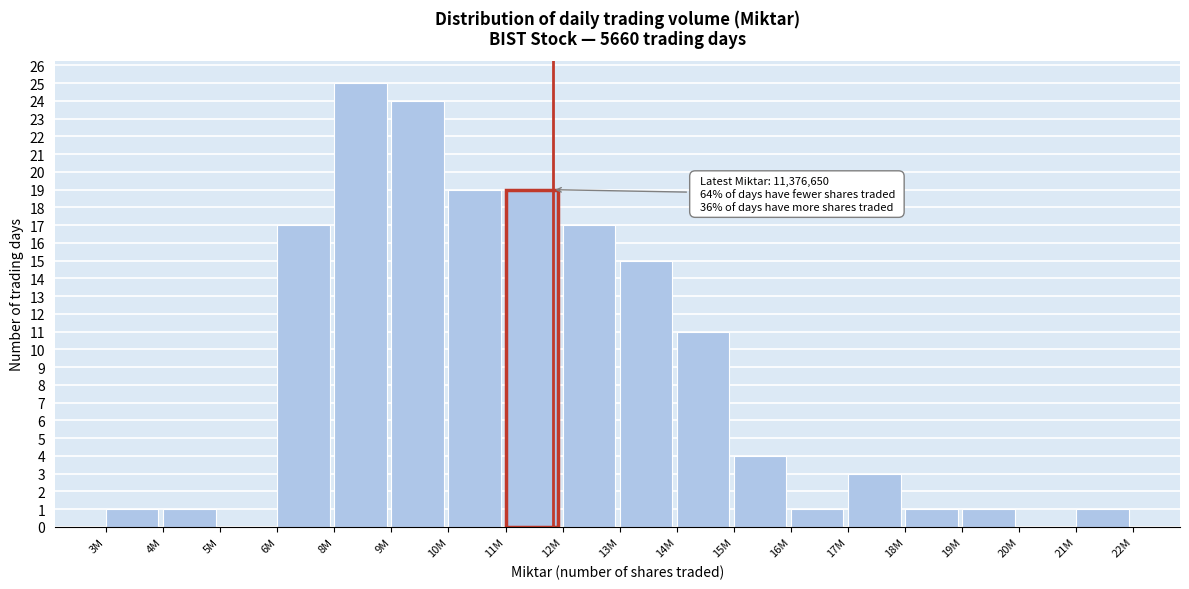

Reading left to right, extract all data points from this chart.

3M=1	4M=1	5M=0	6M=17	8M=25	9M=24	10M=19	11M=19	12M=17	13M=15	14M=11	15M=4	16M=1	17M=3	18M=1	19M=1	20M=0	21M=1